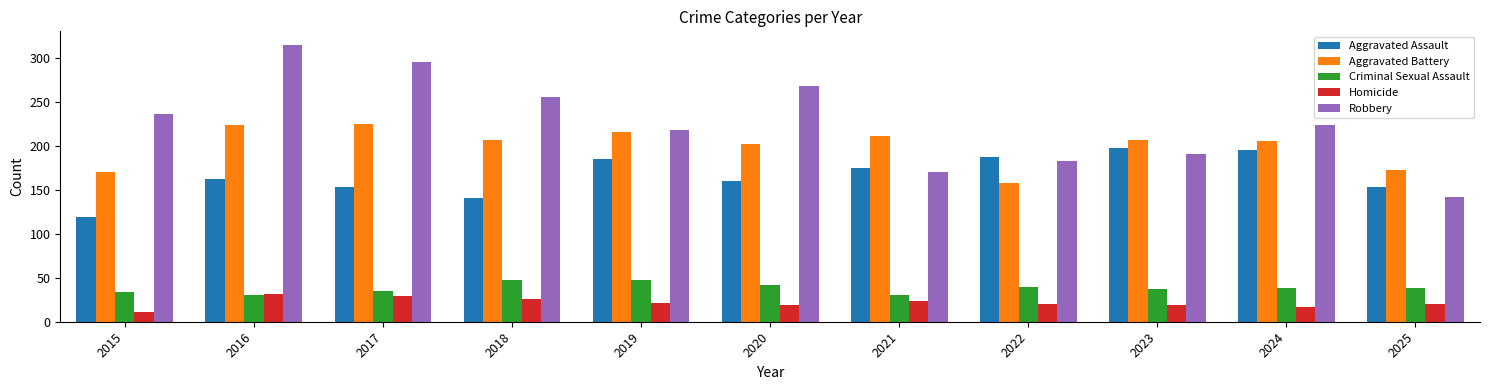

Which series has the largest total across all categories?

Robbery